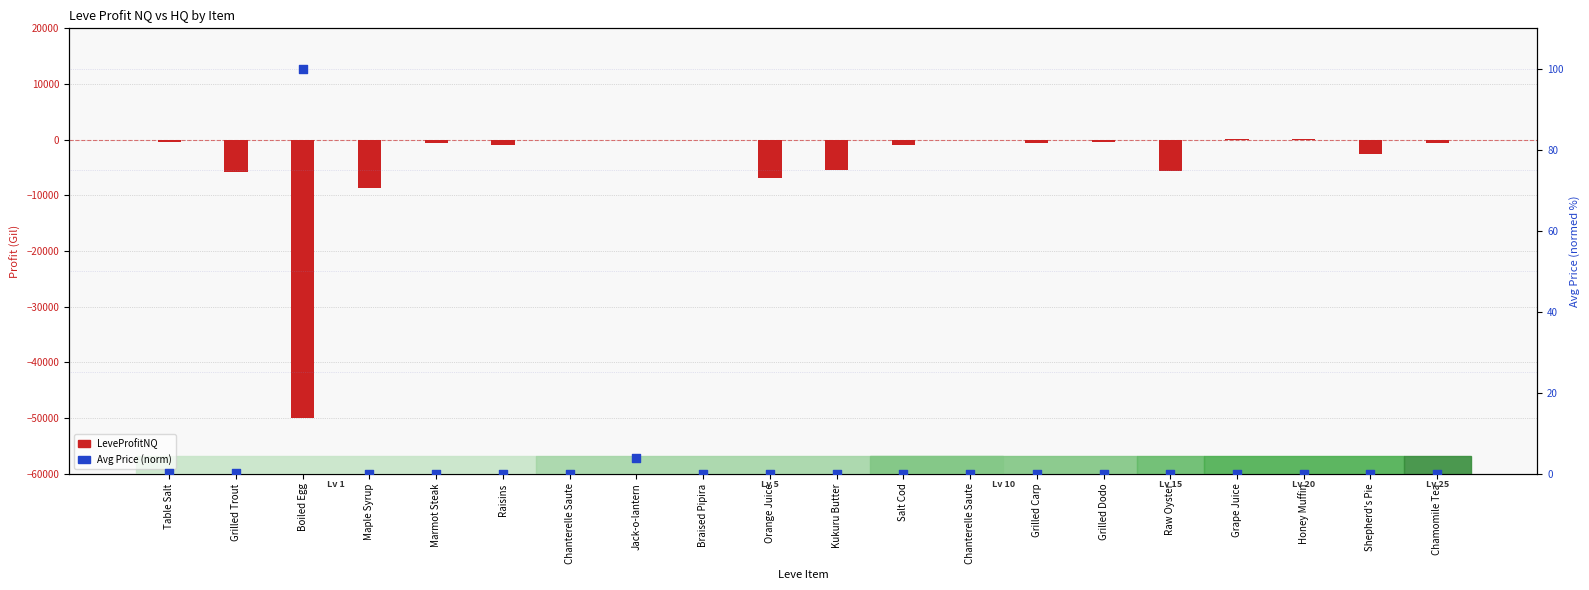

Is the value of LeveProfitNQ at Table Salt greater than the value of Avg Price (normed 0-100) at Grape Juice?

No